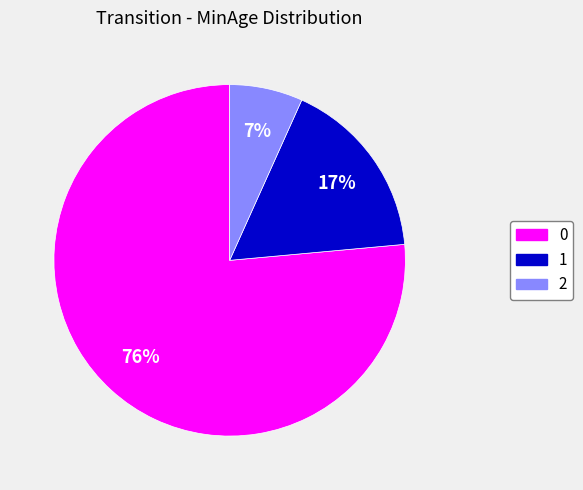

To the nearest percent, what is the average slice percentage?

33%